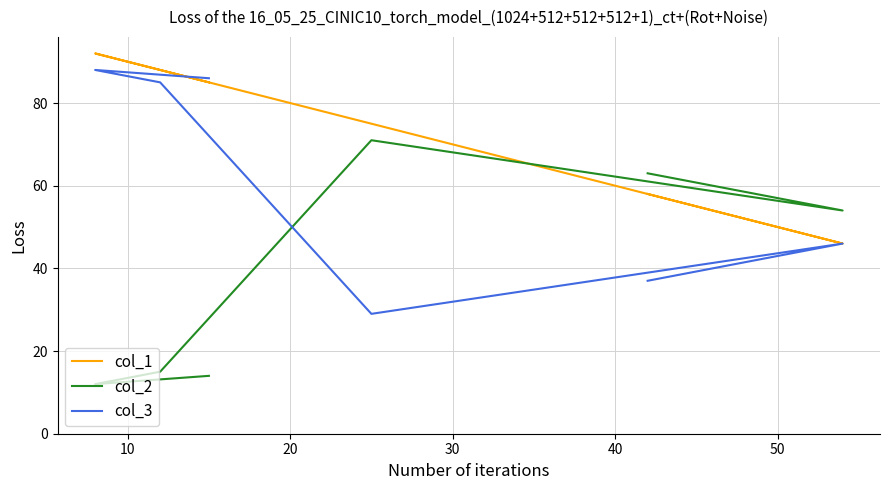

Does the chart display data point markers on the line(s)?

No